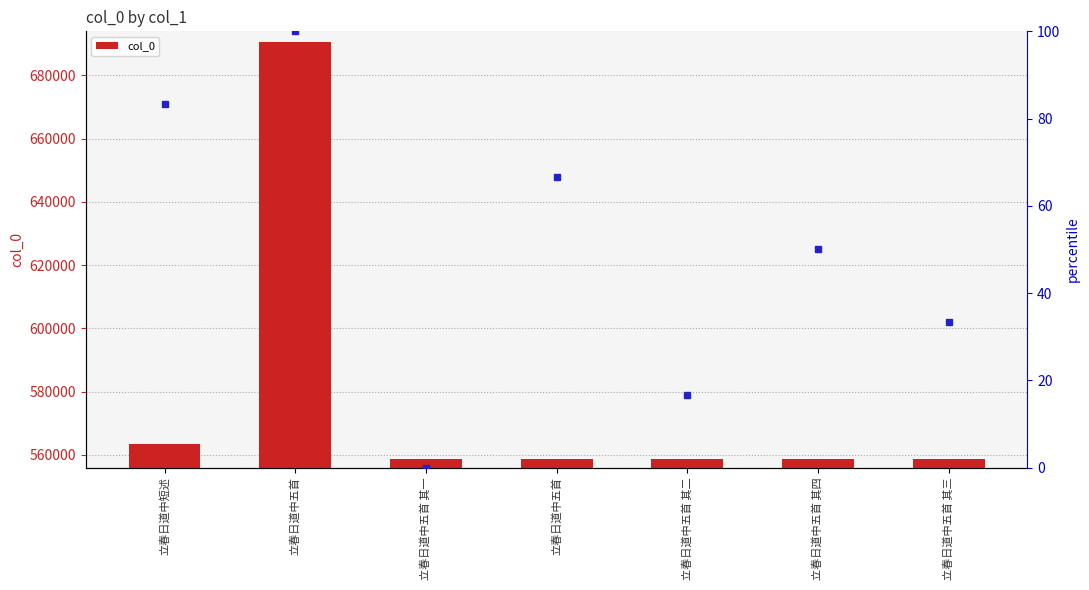

How many data points are above 558785?

3